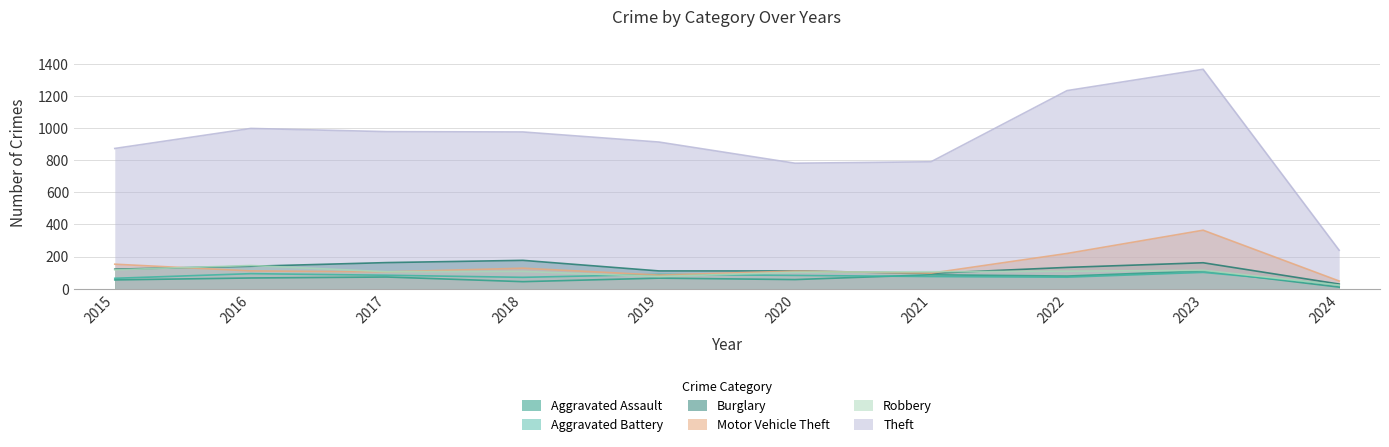

How many intersections are there between Robbery and Aggravated Battery?

3